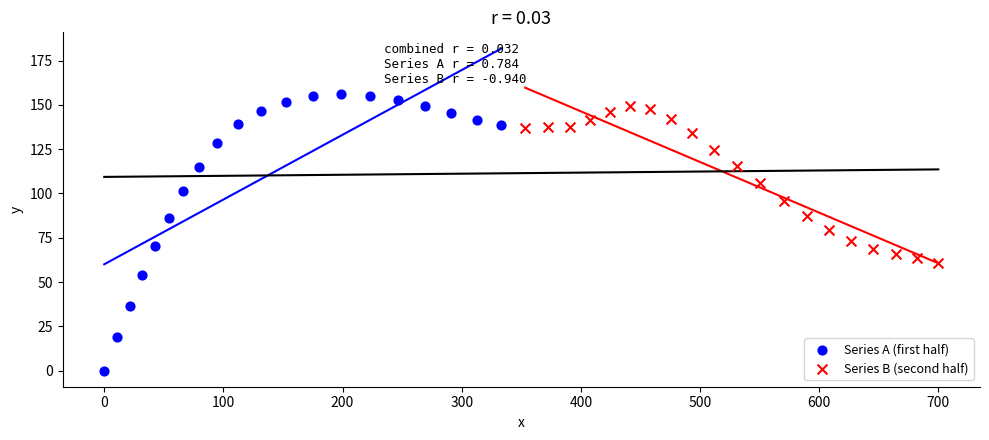

Which series contains the lowest Y value?

Series A (first half)